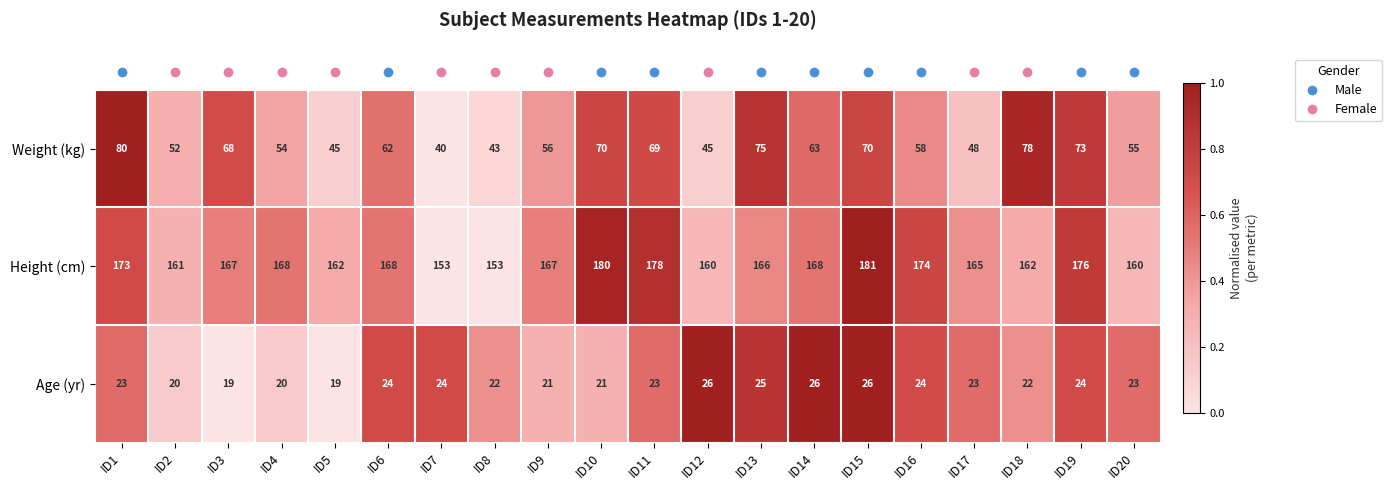

Between ID7 and ID15, which series saw the biggest shift?

Weight (kg)